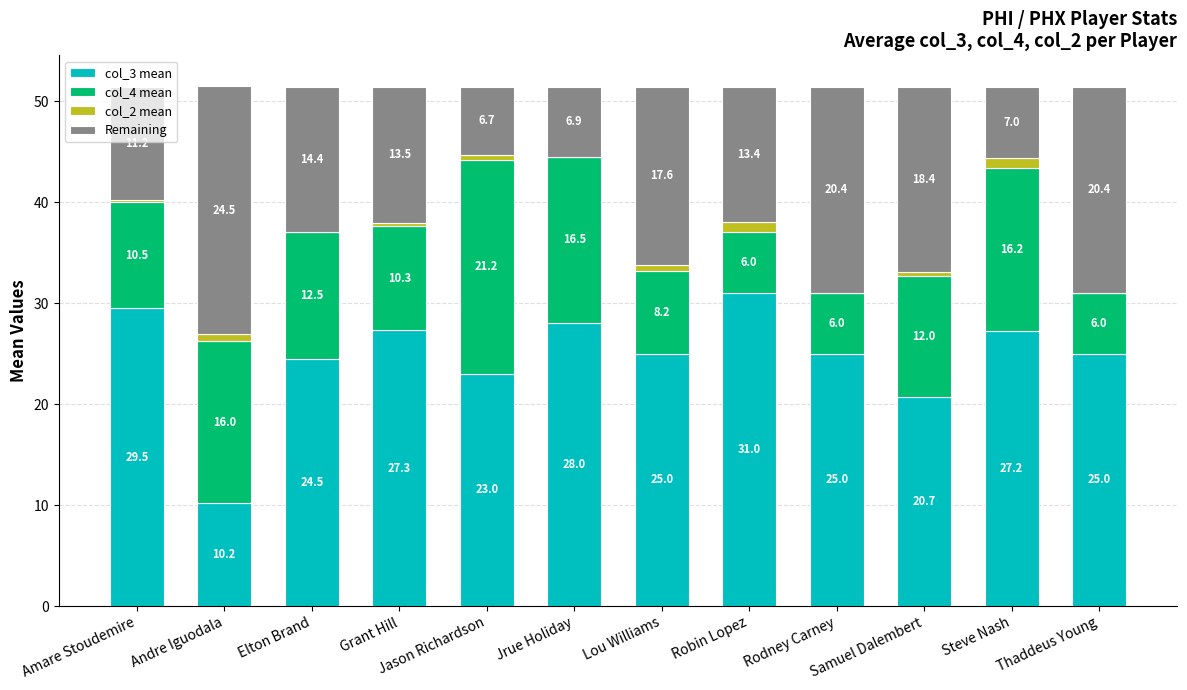

At which category is the sum across all series the highest?

Andre Iguodala